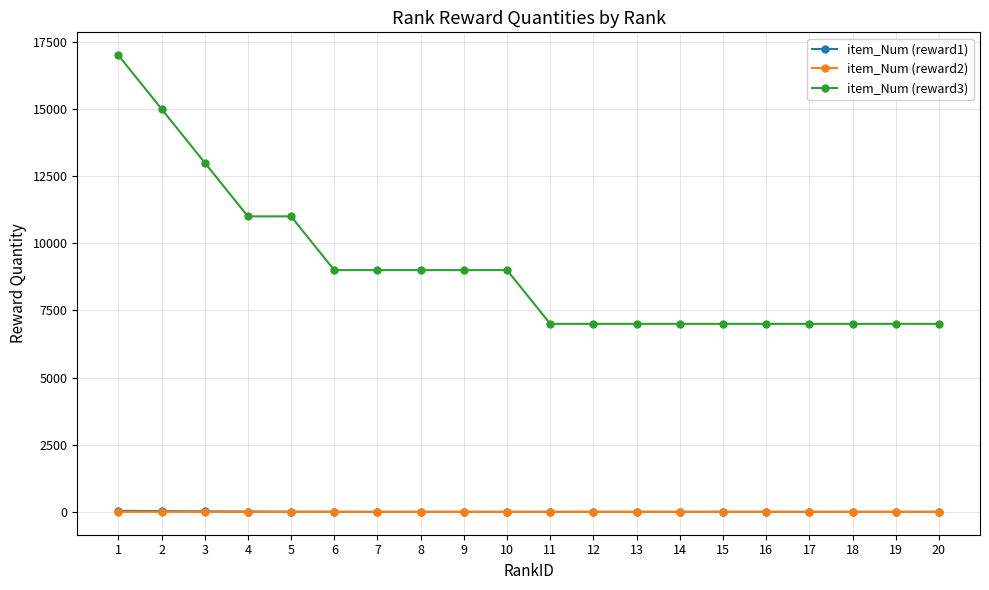

True or false: item_Num (reward2) and item_Num (reward3) intersect in this chart.

False